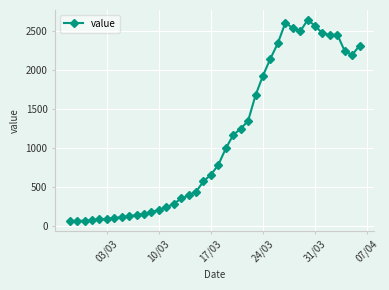

What is the smallest value displayed?

61